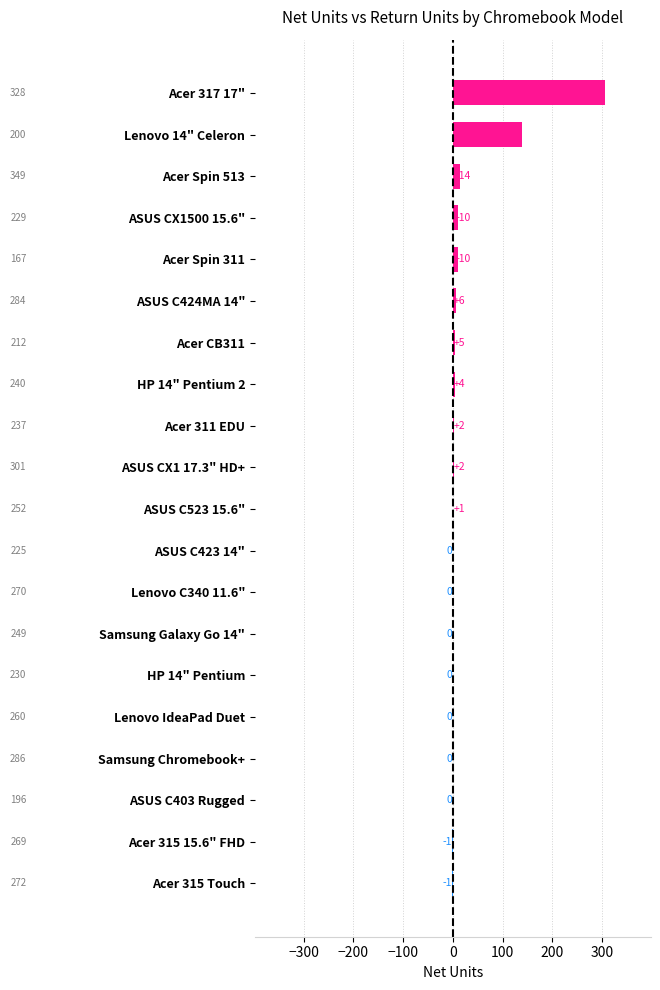

Count the number of categories in the chart.

20